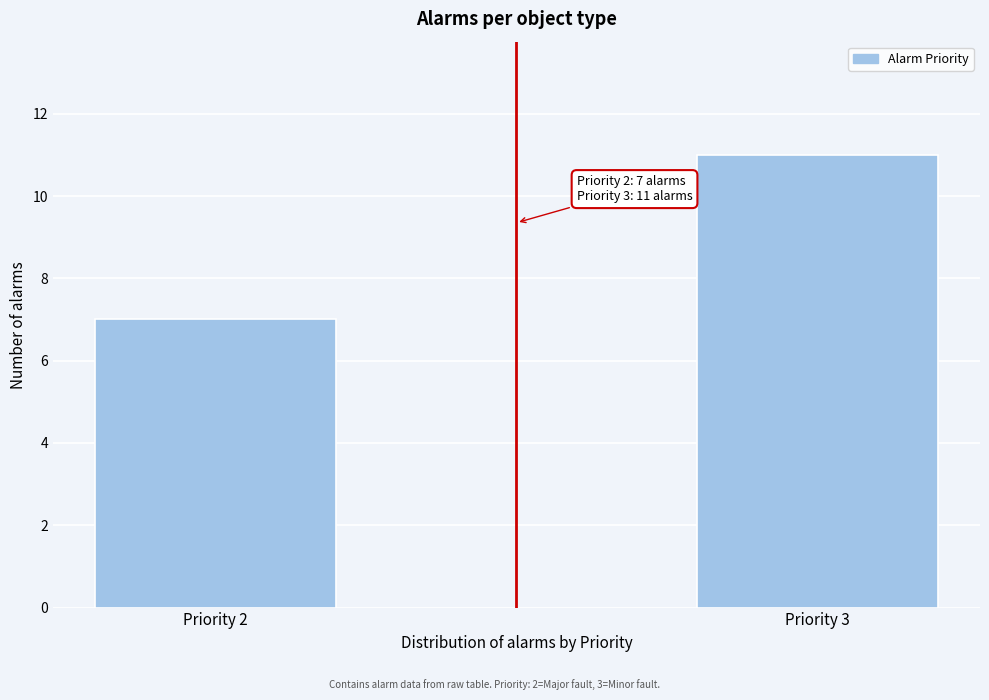

Reading left to right, what are all the values shown in this chart?

7	11